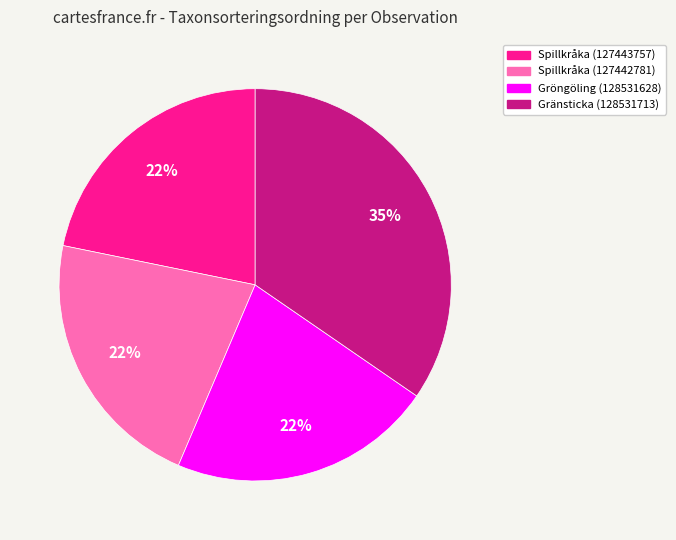

Is it true that Spillkråka (127442781) is 16% of the pie?

False